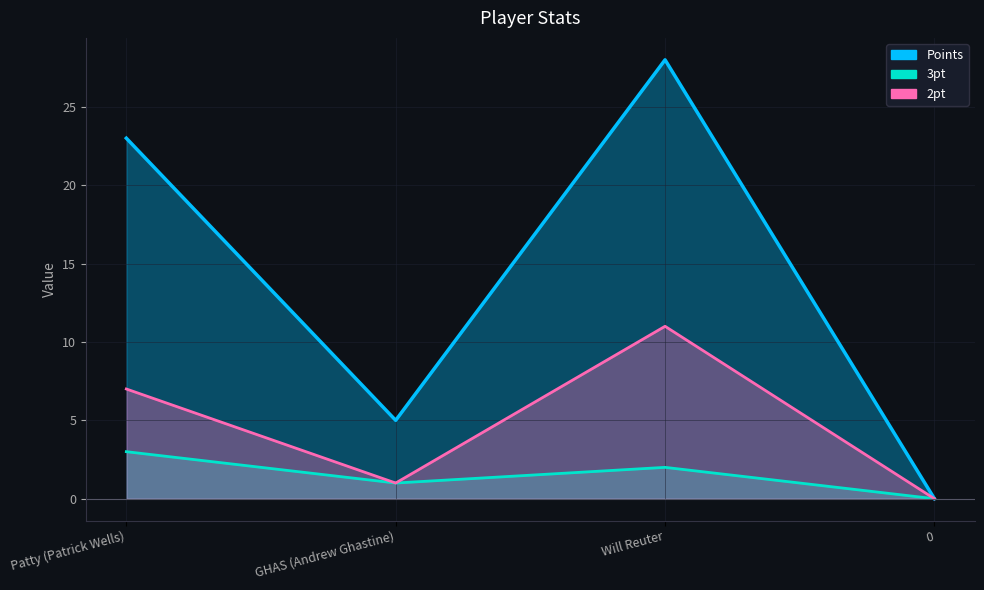

Which category has the highest value in the 2pt series?

Will Reuter